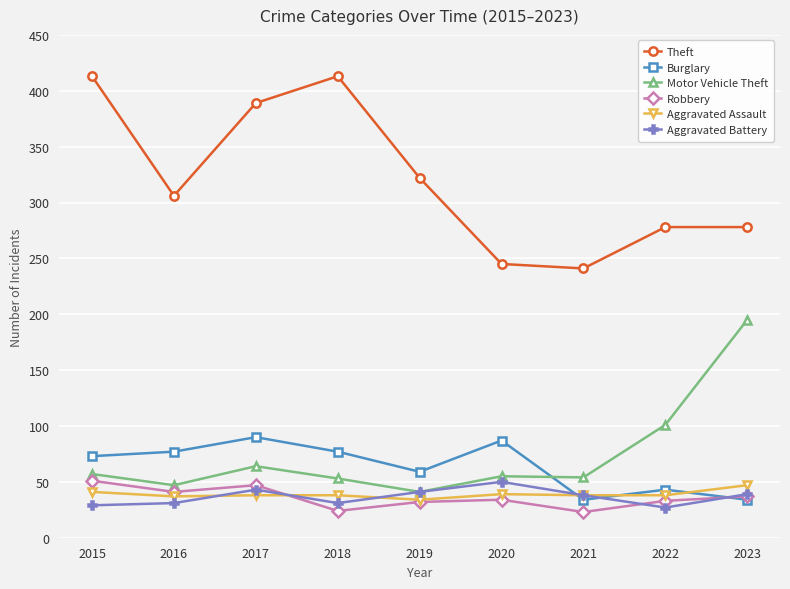

Is it true that Theft equals 383 at 2023?

False